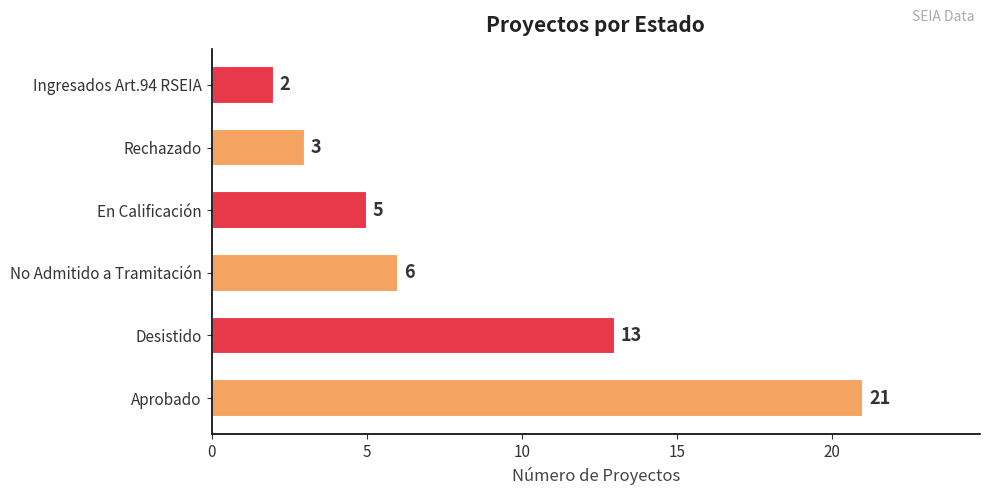

Reading top to bottom, transcribe all the data shown in this chart.

Ingresados Art.94 RSEIA=2	Rechazado=3	En Calificación=5	No Admitido a Tramitación=6	Desistido=13	Aprobado=21